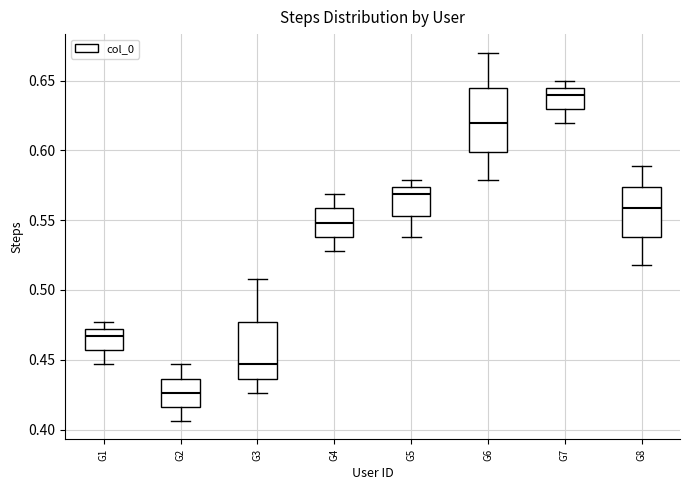

Which box has the highest median line?

G7